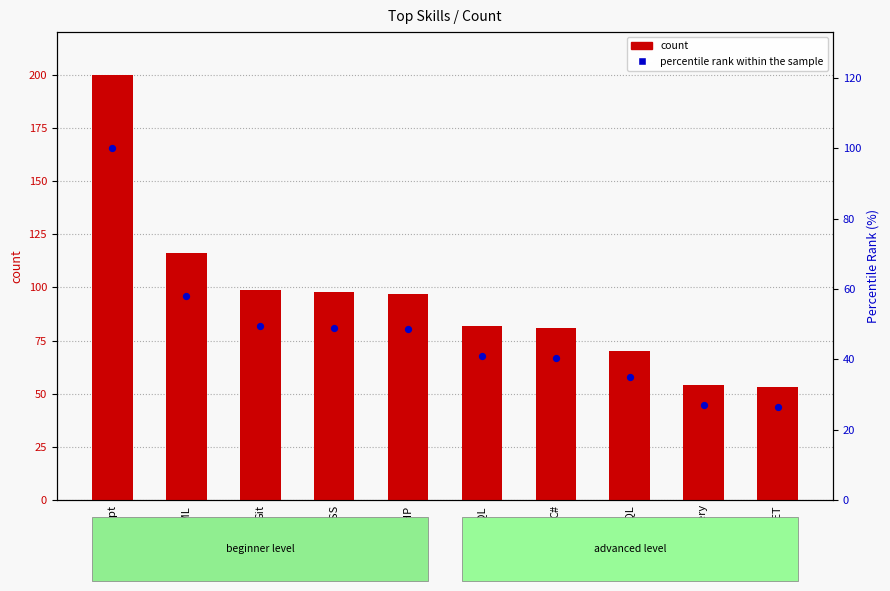

Which series has the largest Y range (max minus min)?

count